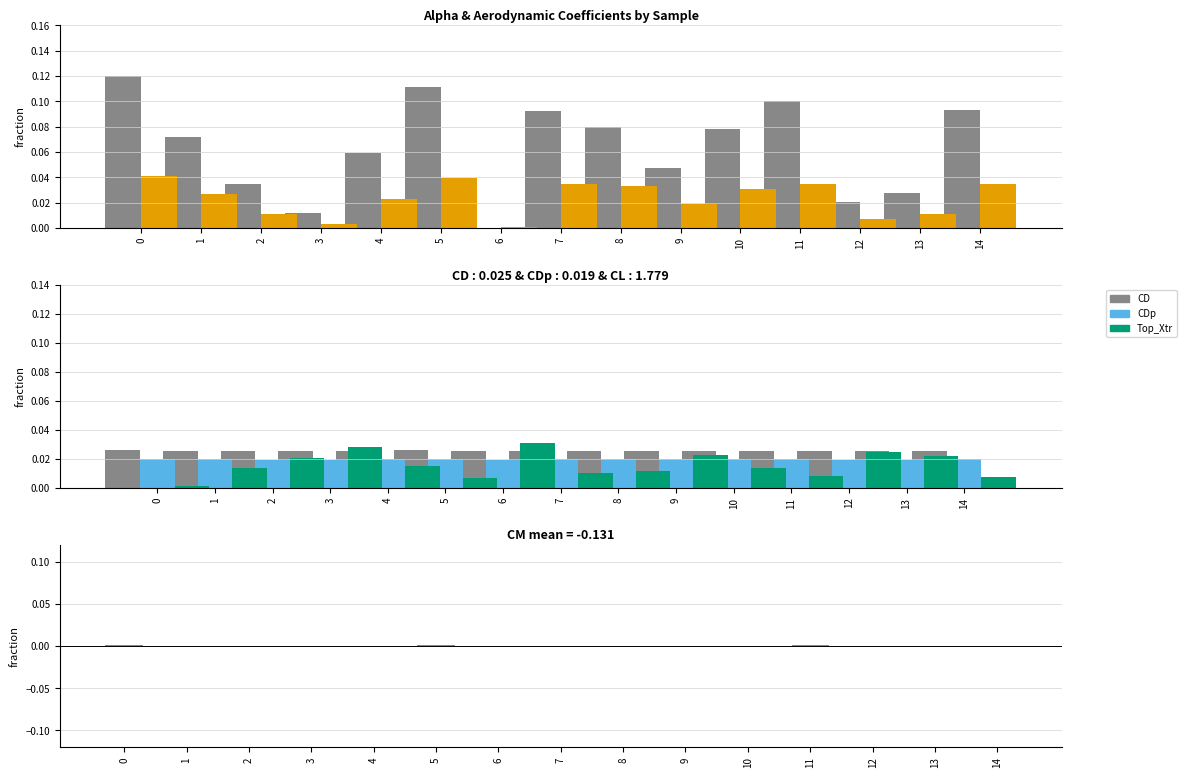

At which label is CDp closest to 0?

3